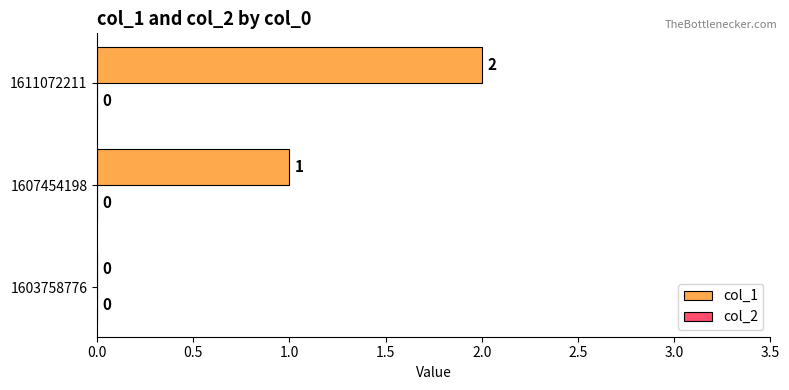

Approximately how many times larger is the value at 1607454198 compared to 1611072211?

0.5